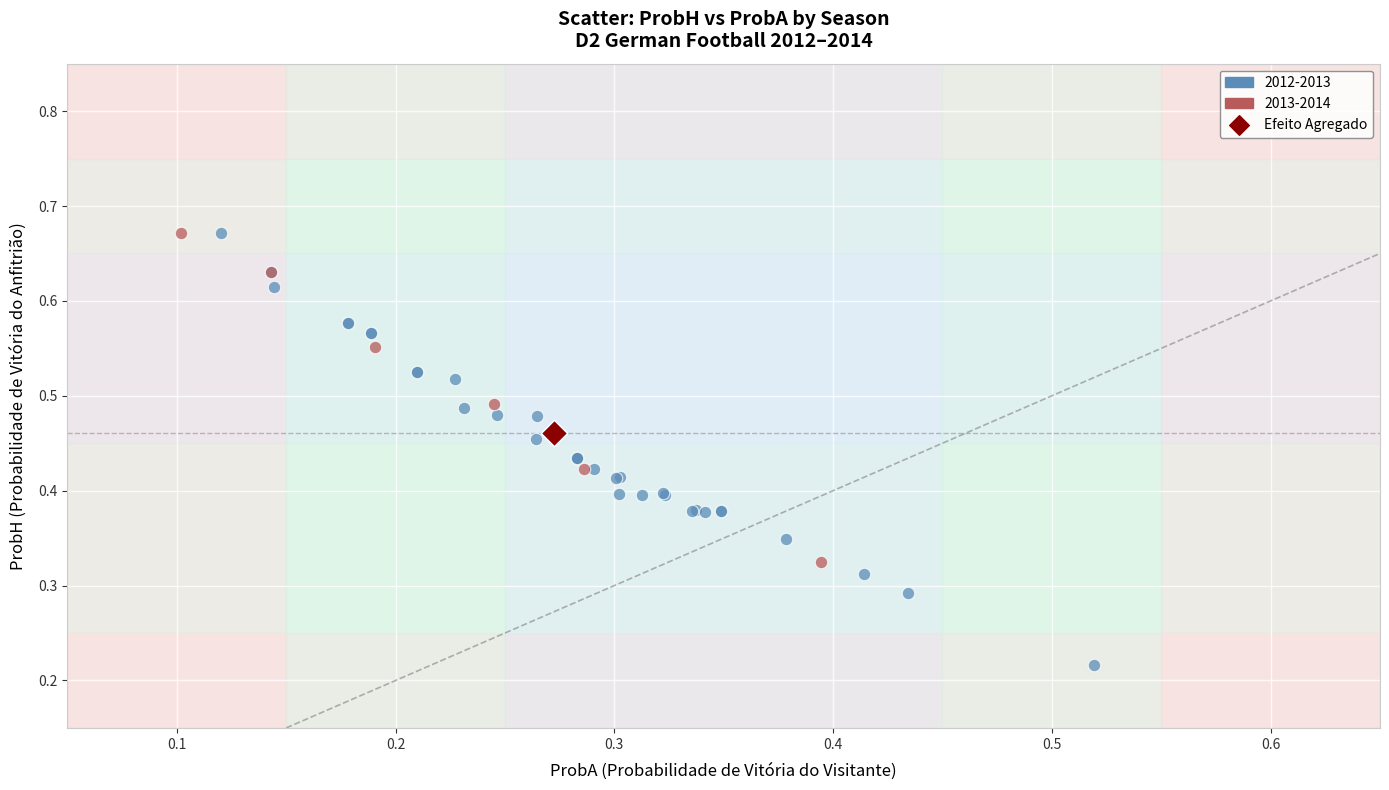

What are all the series names shown in the legend?

2012-2013, 2013-2014, Efeito Agregado